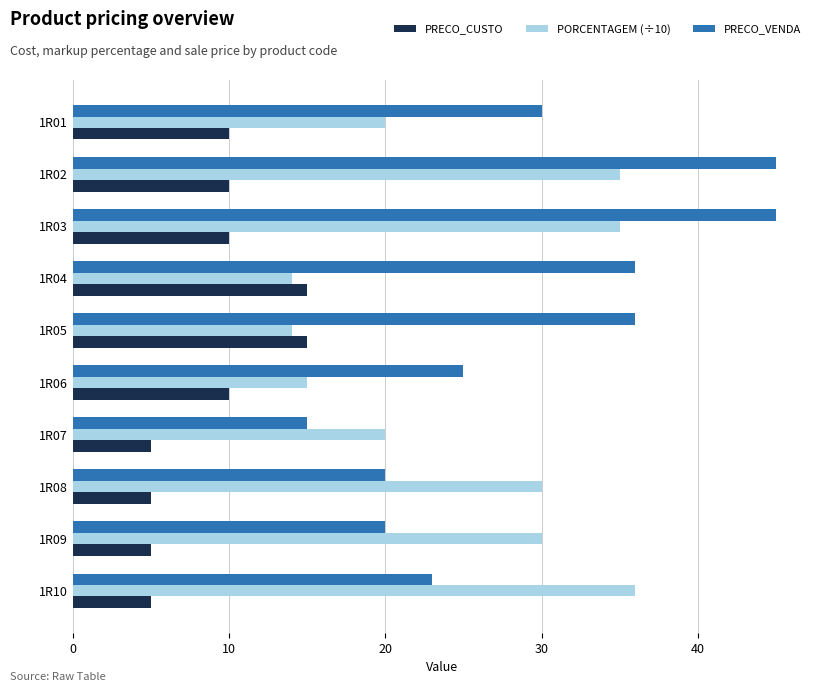

Which series has the largest total across all categories?

PRECO_VENDA